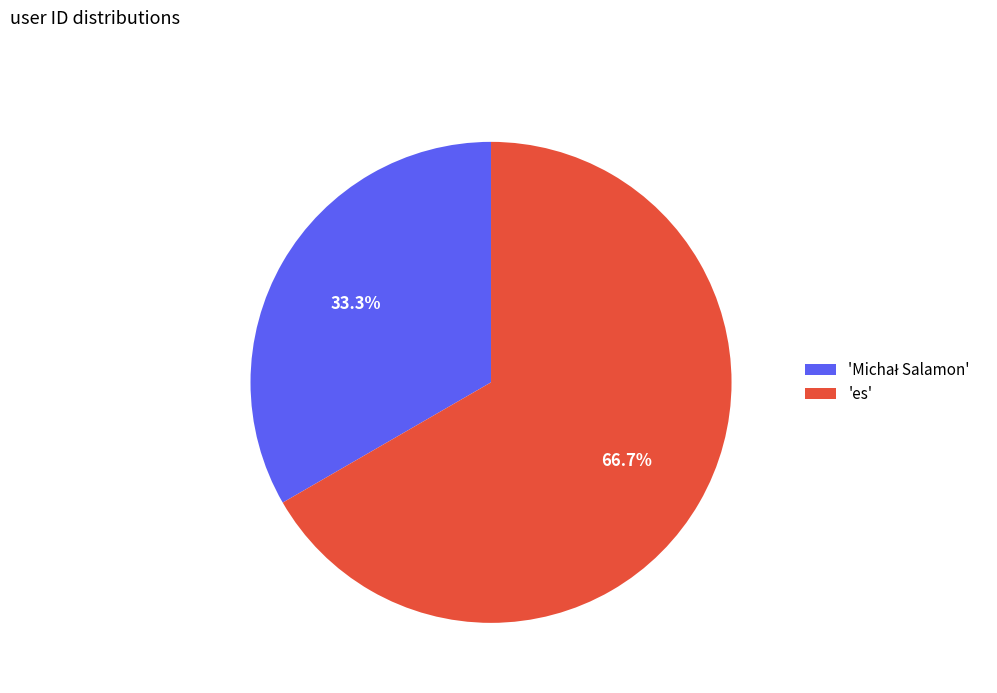

How many slices are in this pie chart?

2